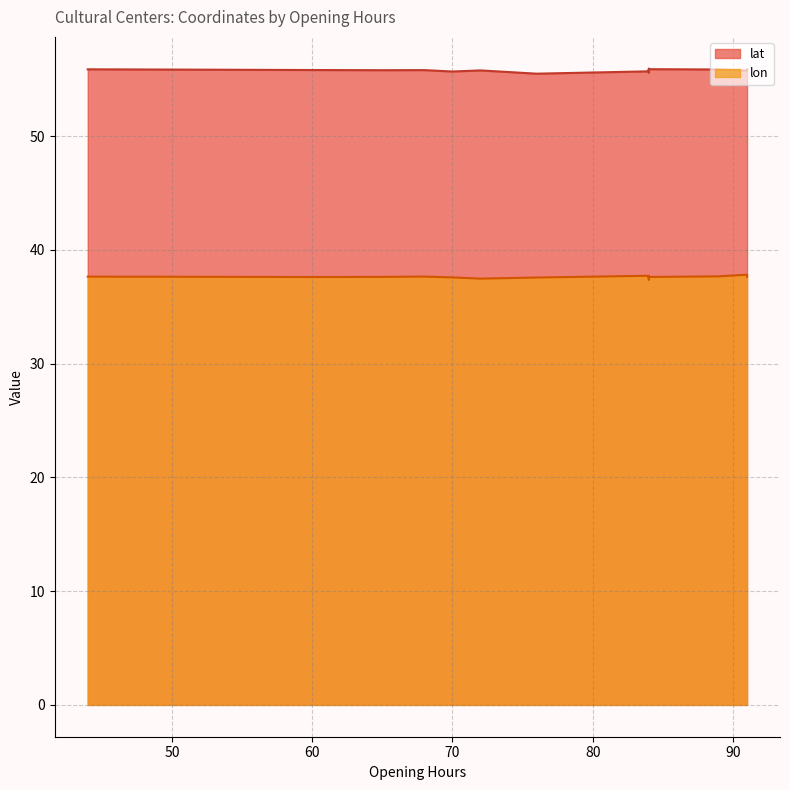

The value of lat at 84 is 55.7. True or false?

True